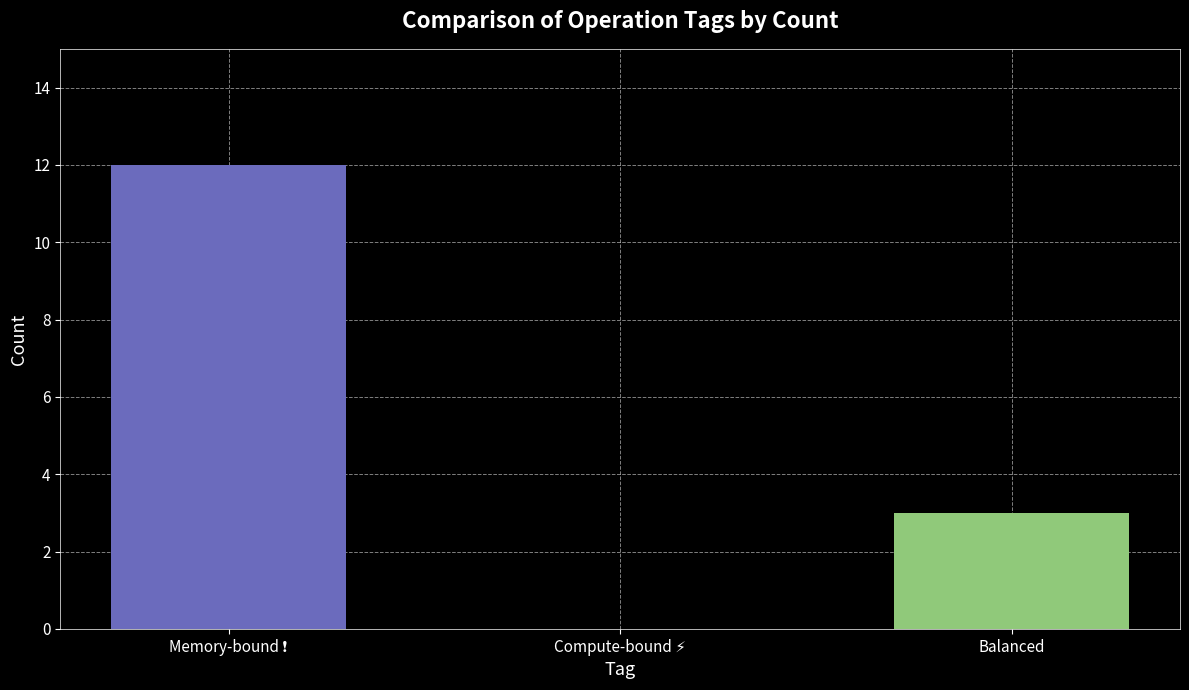

Are the bars horizontal?

No